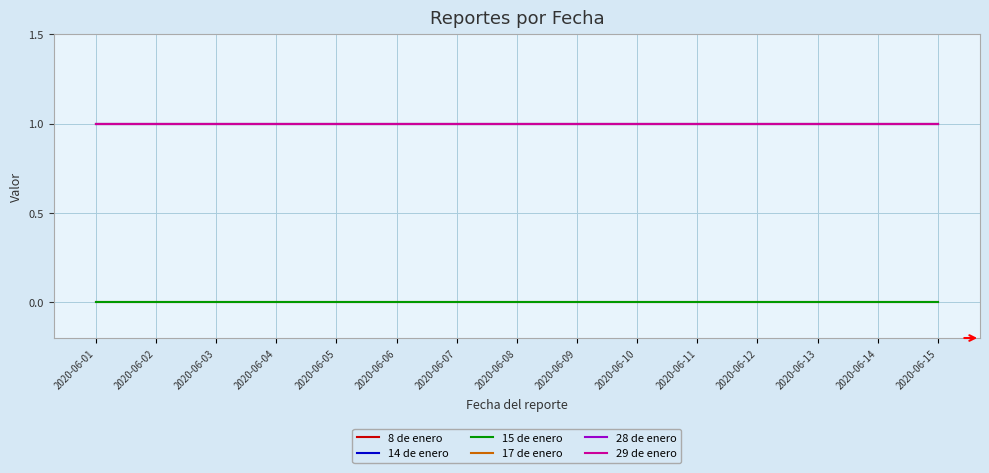

Which category has the highest value across all series?

2020-06-01